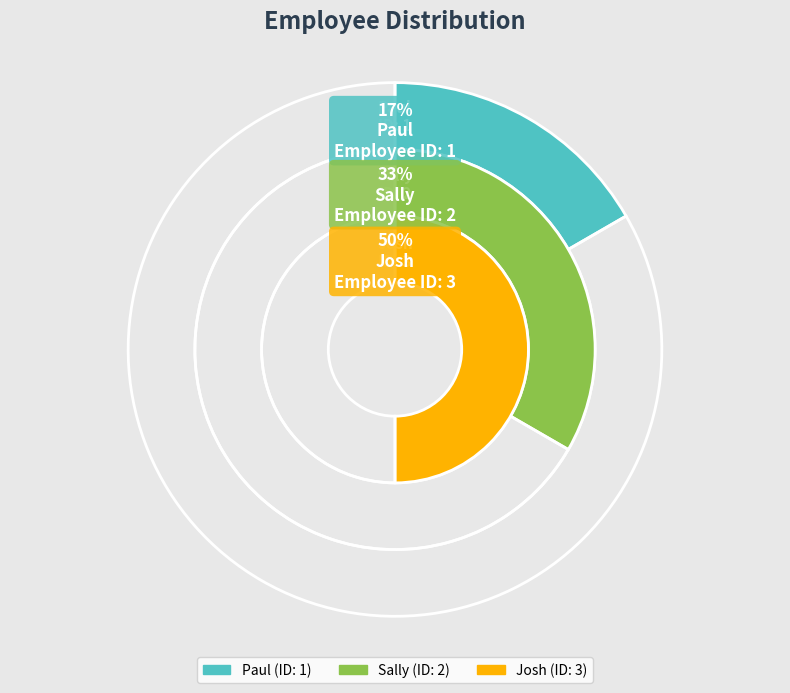

Is it true that Josh is 50% of the pie?

True